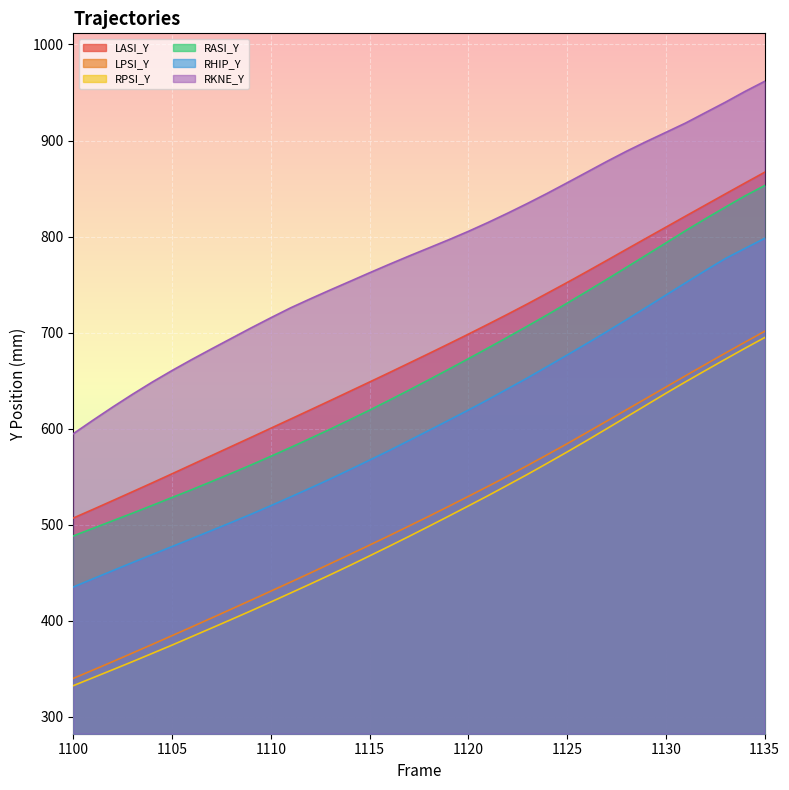

Reading left to right, list all the values displayed in this chart.

LASI_Y: 507.0	516.0	525.2	534.4	543.7	553.1	562.6	572.0	581.5	591.0	600.5	610.0	619.6	629.2	638.9	648.6	658.4	668.3	678.2	688.2	698.4	708.8	719.2	730.0	741.0	752.1	763.5	775.0	786.7	798.2	809.7	821.3	832.7	844.2	855.6	866.9
LPSI_Y: 340.1	348.8	357.6	366.5	375.5	384.6	393.7	402.9	412.2	421.5	430.9	440.3	449.8	459.4	469.1	478.9	488.7	498.7	508.8	519.1	529.6	540.0	550.7	561.8	573.0	584.3	596.0	607.8	619.7	631.4	643.3	655.1	666.8	678.5	690.0	701.4
RPSI_Y: 332.5	340.9	349.2	357.6	366.2	374.8	383.6	392.5	401.4	410.5	419.6	429.0	438.3	447.9	457.6	467.6	477.7	487.9	498.4	508.9	519.6	530.3	541.4	552.5	564.1	575.8	587.7	599.9	612.1	624.5	636.8	648.8	660.5	672.2	683.6	694.8
RASI_Y: 488.4	496.3	504.2	512.1	520.2	528.4	536.5	545.0	553.5	562.3	571.3	580.5	589.9	599.4	609.3	619.3	629.6	640.2	650.9	661.7	672.8	684.0	695.4	706.9	718.6	730.6	742.9	755.3	767.9	780.6	793.3	806.1	818.5	830.4	842.2	853.1
RHIP_Y: 435.3	443.8	452.3	460.7	469.1	477.3	485.6	494.0	502.4	511.0	519.9	529.0	538.2	547.6	557.4	567.3	577.3	587.7	598.1	608.7	619.4	630.3	641.6	652.9	664.8	676.6	688.7	700.9	713.4	726.2	739.0	751.8	764.6	776.9	787.6	798.1
RKNE_Y: 594.8	608.9	622.6	635.9	648.6	660.6	672.0	683.1	694.0	704.9	715.5	725.8	735.2	744.3	753.3	762.3	771.2	779.8	788.2	796.6	805.4	814.7	824.4	834.5	845.0	855.9	867.0	878.1	888.7	898.8	908.4	918.2	929.0	939.7	951.0	961.5